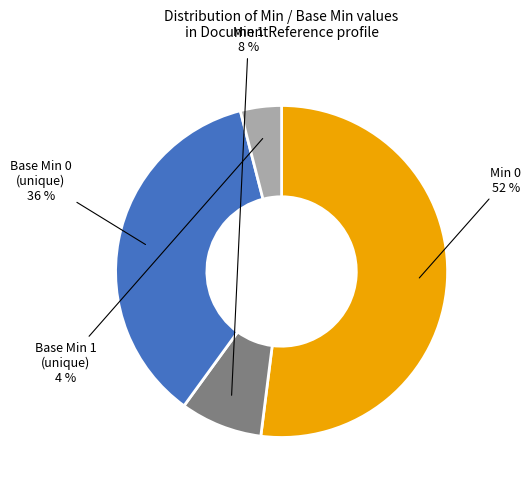

To the nearest percent, what is the difference between the largest and smallest slice percentages?

48%